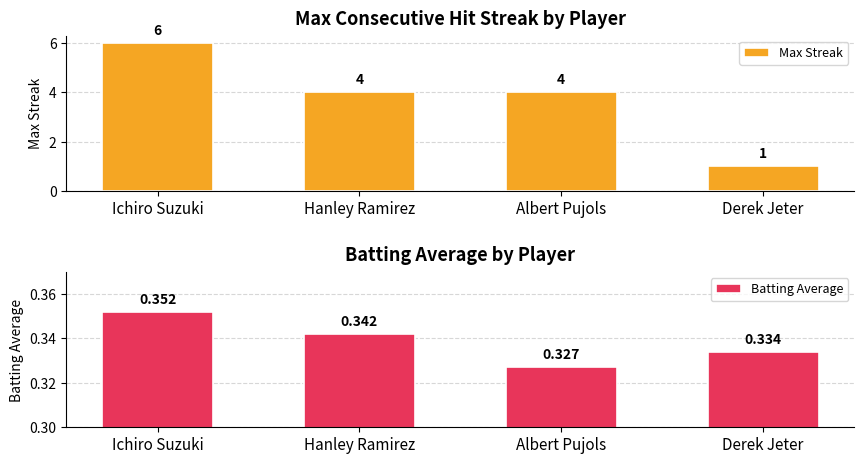

Which series has the largest range (max minus min)?

Max Streak